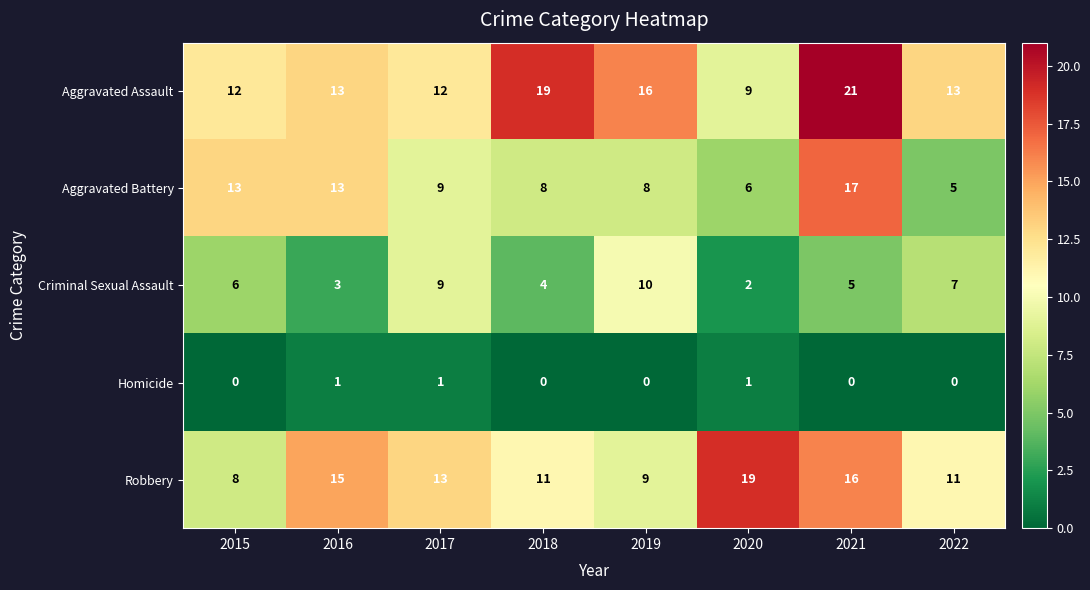

Which category has the highest value across all series?

2021